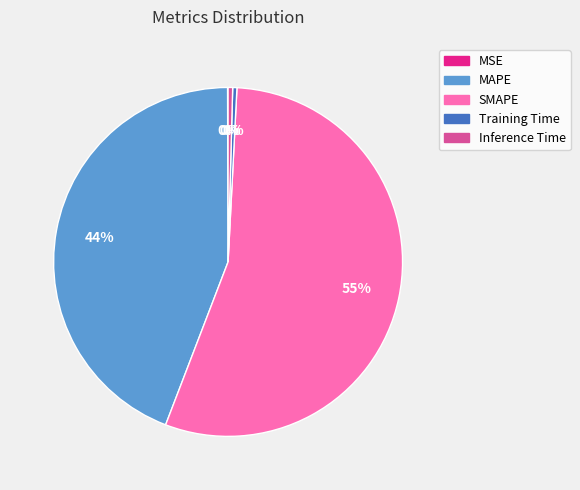

To the nearest percent, what is the average slice percentage?

20%